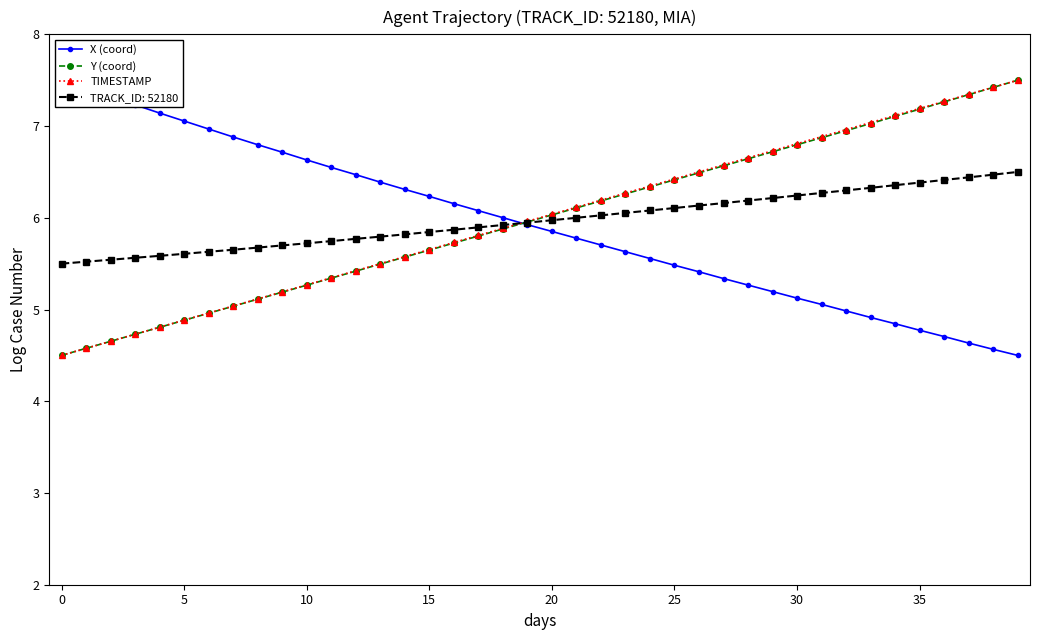

The TRACK_ID: 52180 series shows 10.8 at 30. True or false?

False